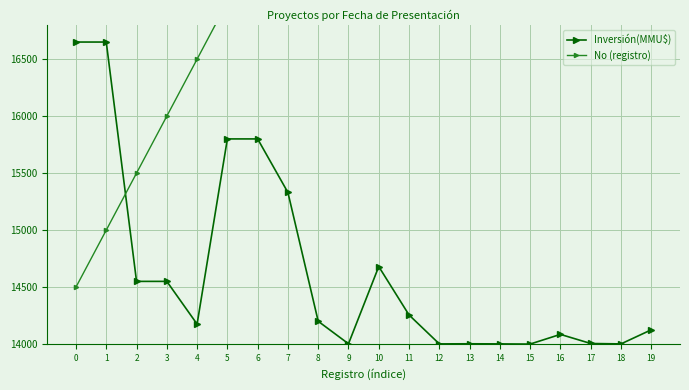

True or false: No (registro) and Inversión(MMU$) cross at least once.

True